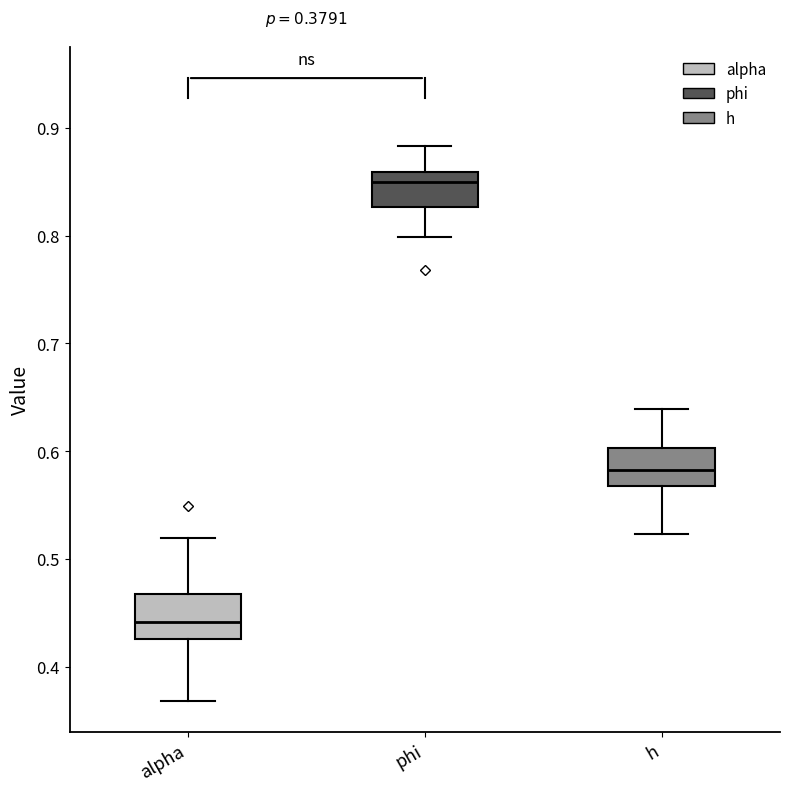

Which box has the highest median line?

phi